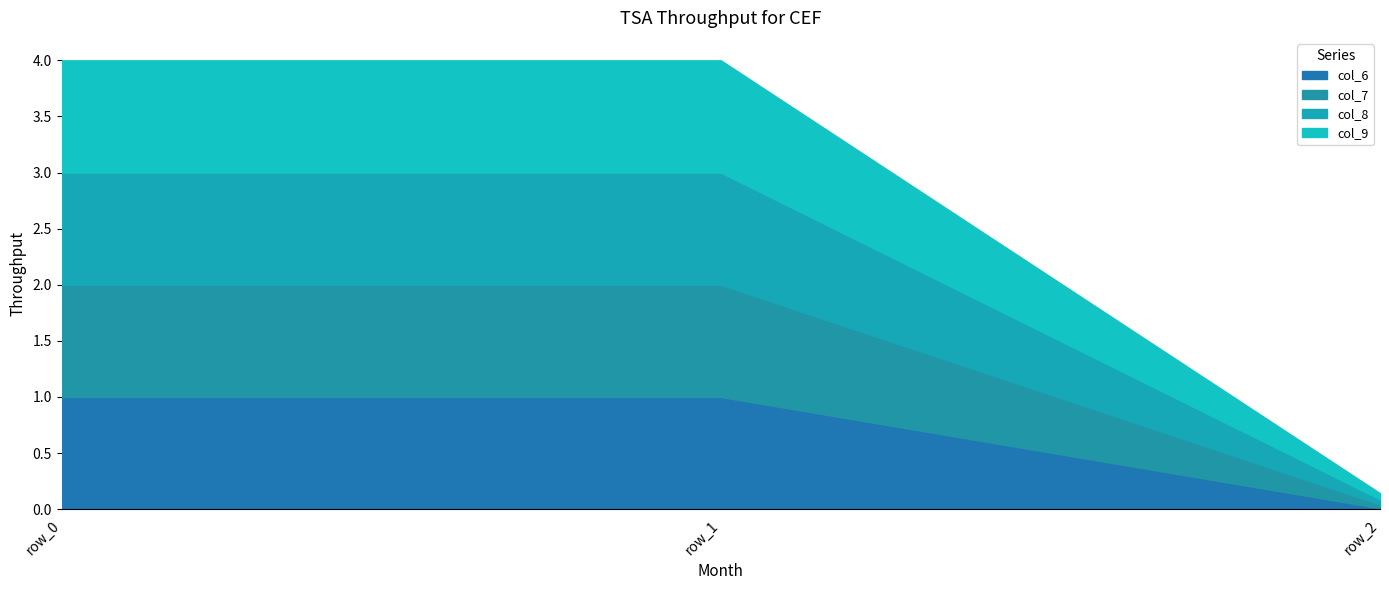

Where is col_8 nearest to the value 0?

row_2